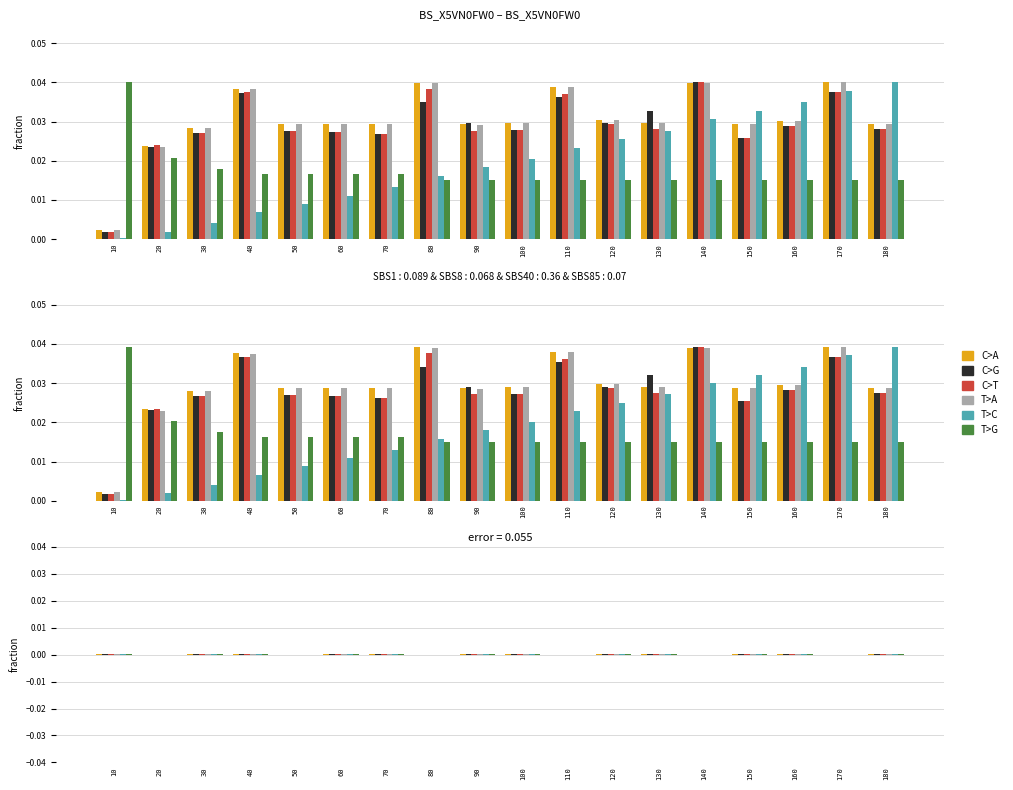

Is the value of T>G at 150 greater than the value of T>C at 160?

No